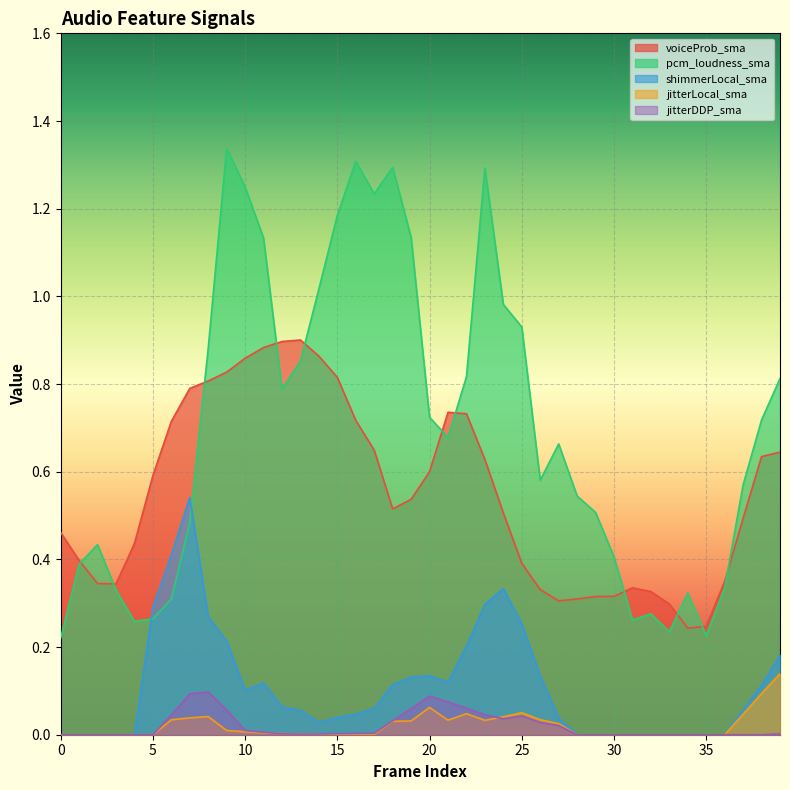

What is the average value of the voiceProb_sma series?

0.6